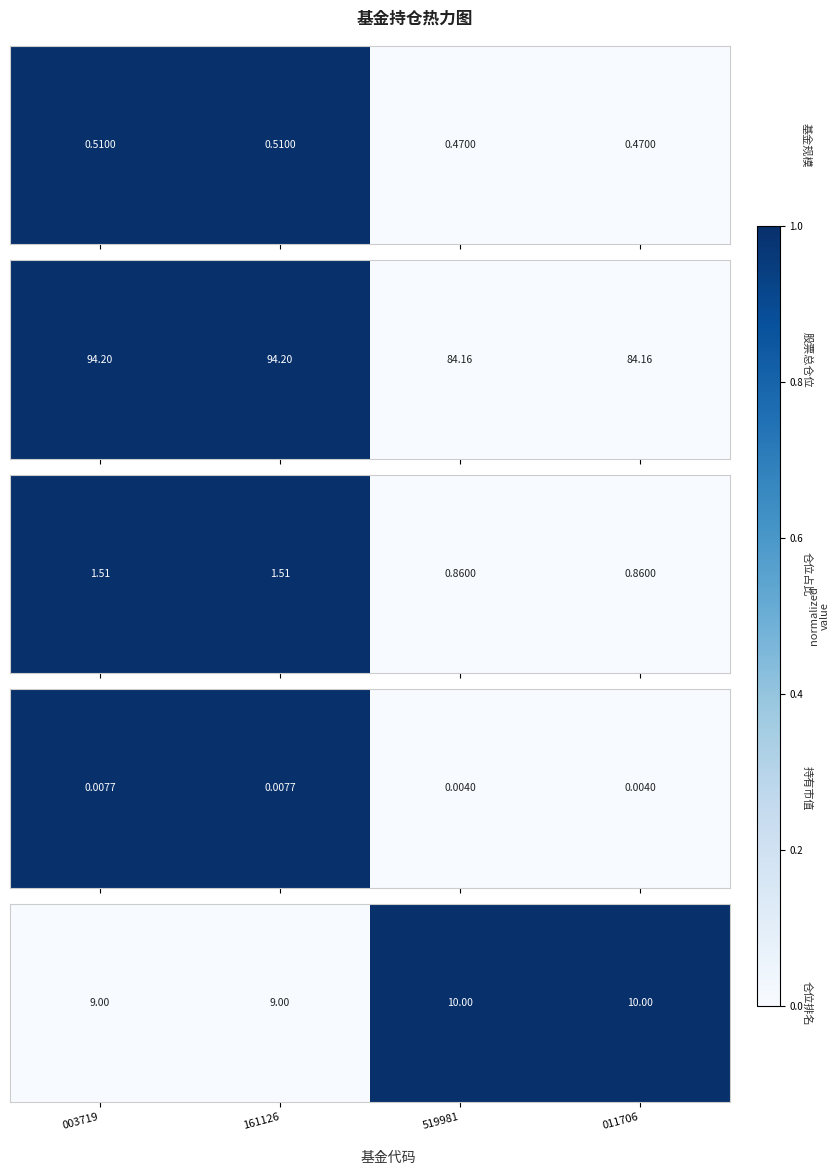

What is the sum of the values at 519981 and 161126?

1